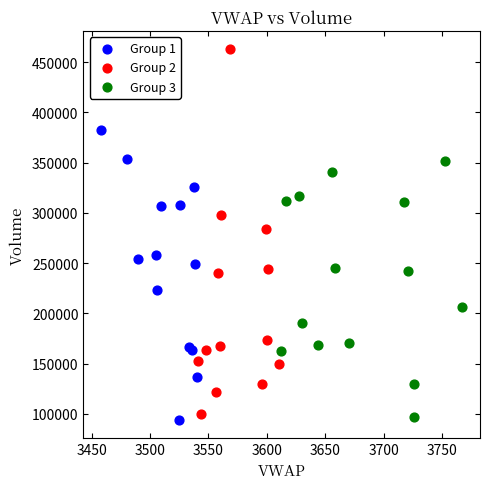

Which series reaches the maximum Y coordinate?

Group 2